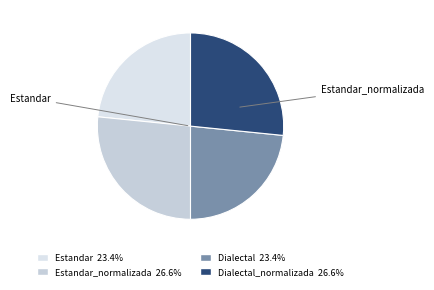

Rank the categories by value from highest to lowest.

Estandar_normalizada, Dialectal_normalizada, Estandar, Dialectal